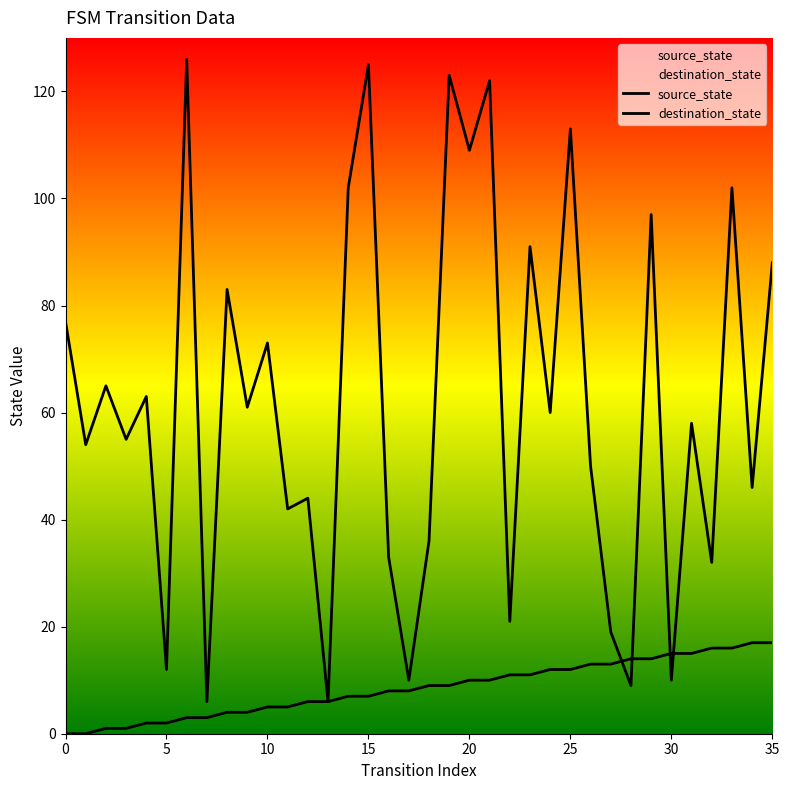

How many values in the source_state series are below 9?

18